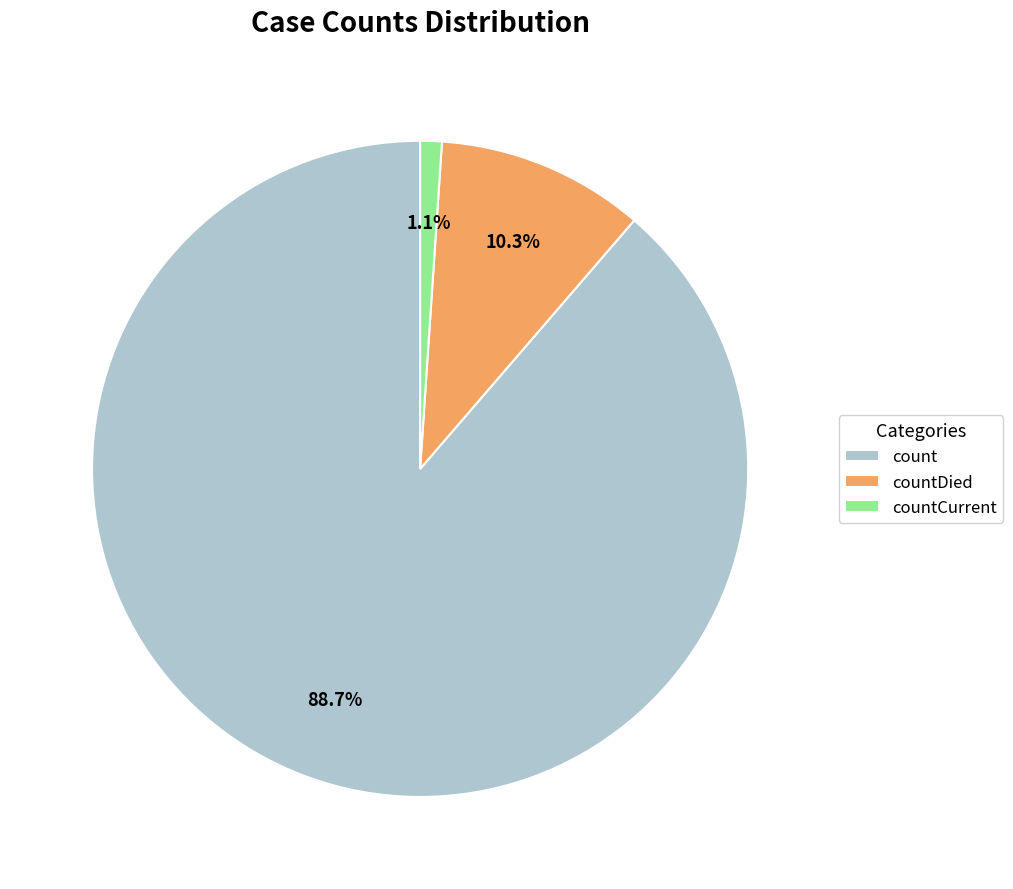

To the nearest percent, what portion does count represent?

89%